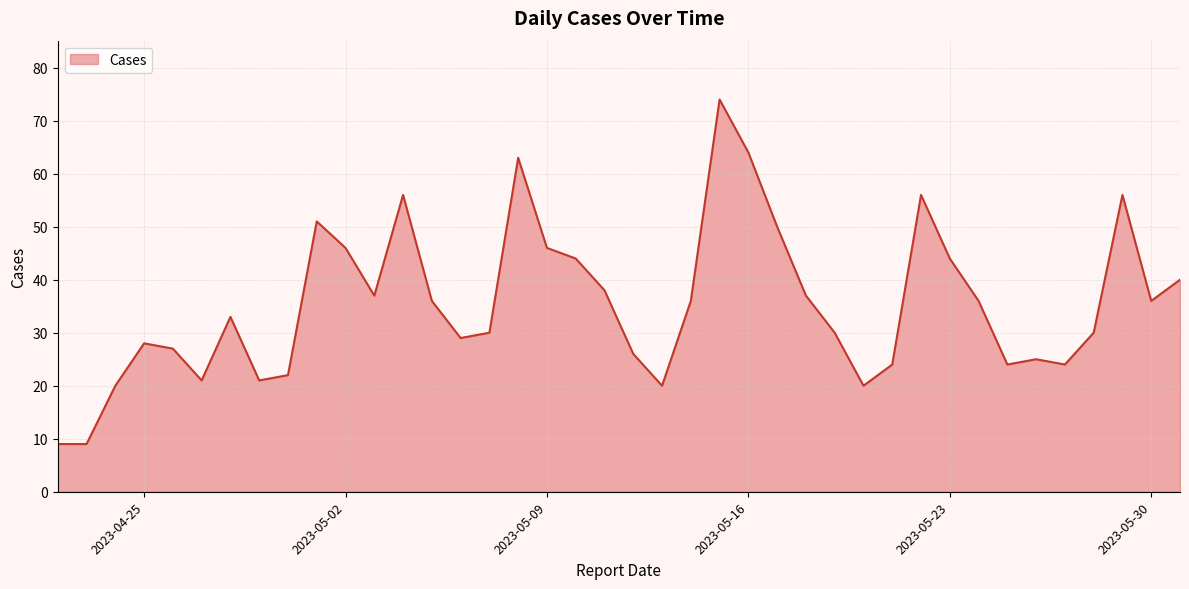

What is the difference between the maximum and minimum values?

65